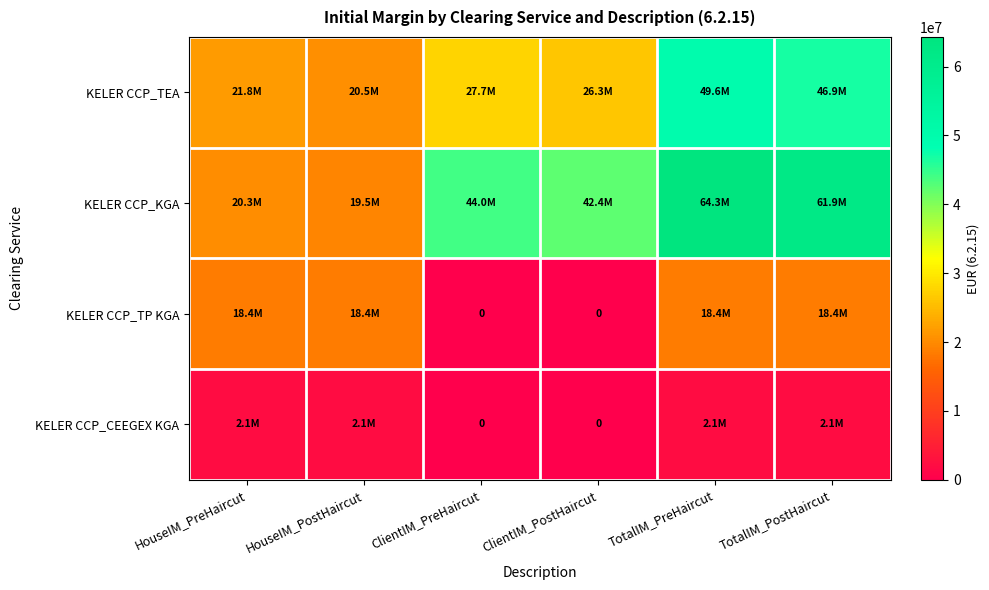

What is the highest value of the KELER CCP_CEEGEX KGA series?

2105892.3